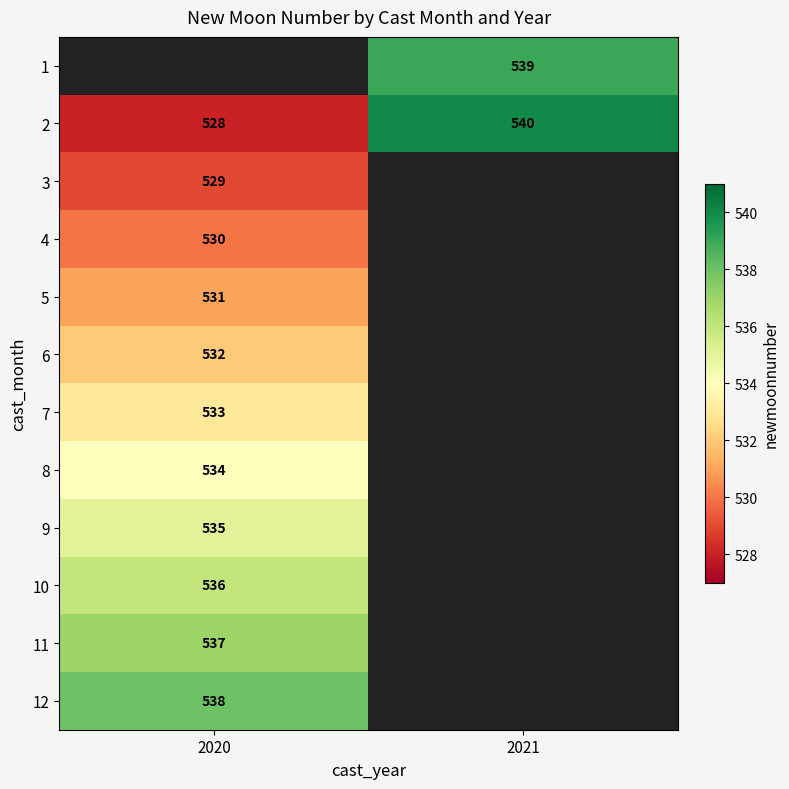

What is the difference between the maximum and minimum values in the 2 series?

12